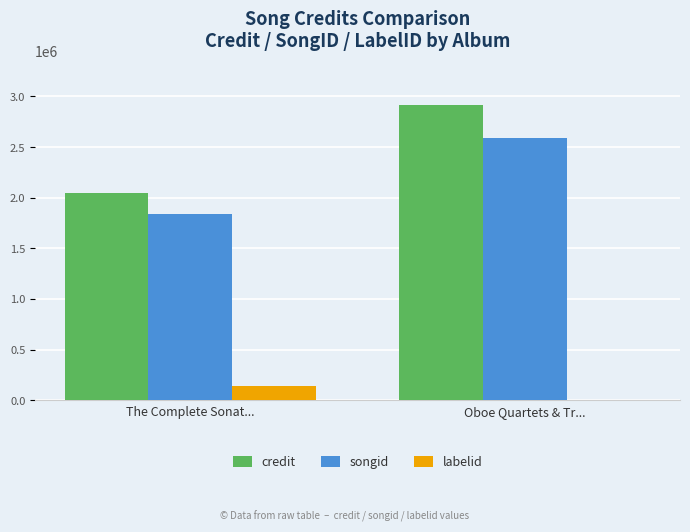

Which series has the largest range (max minus min)?

credit